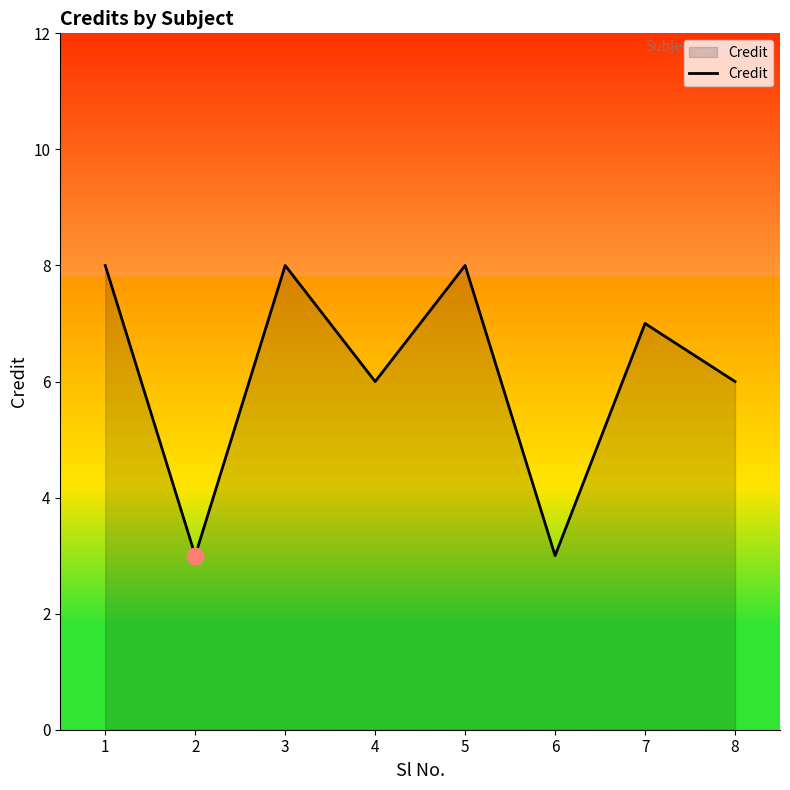

What is the smallest value displayed?

3